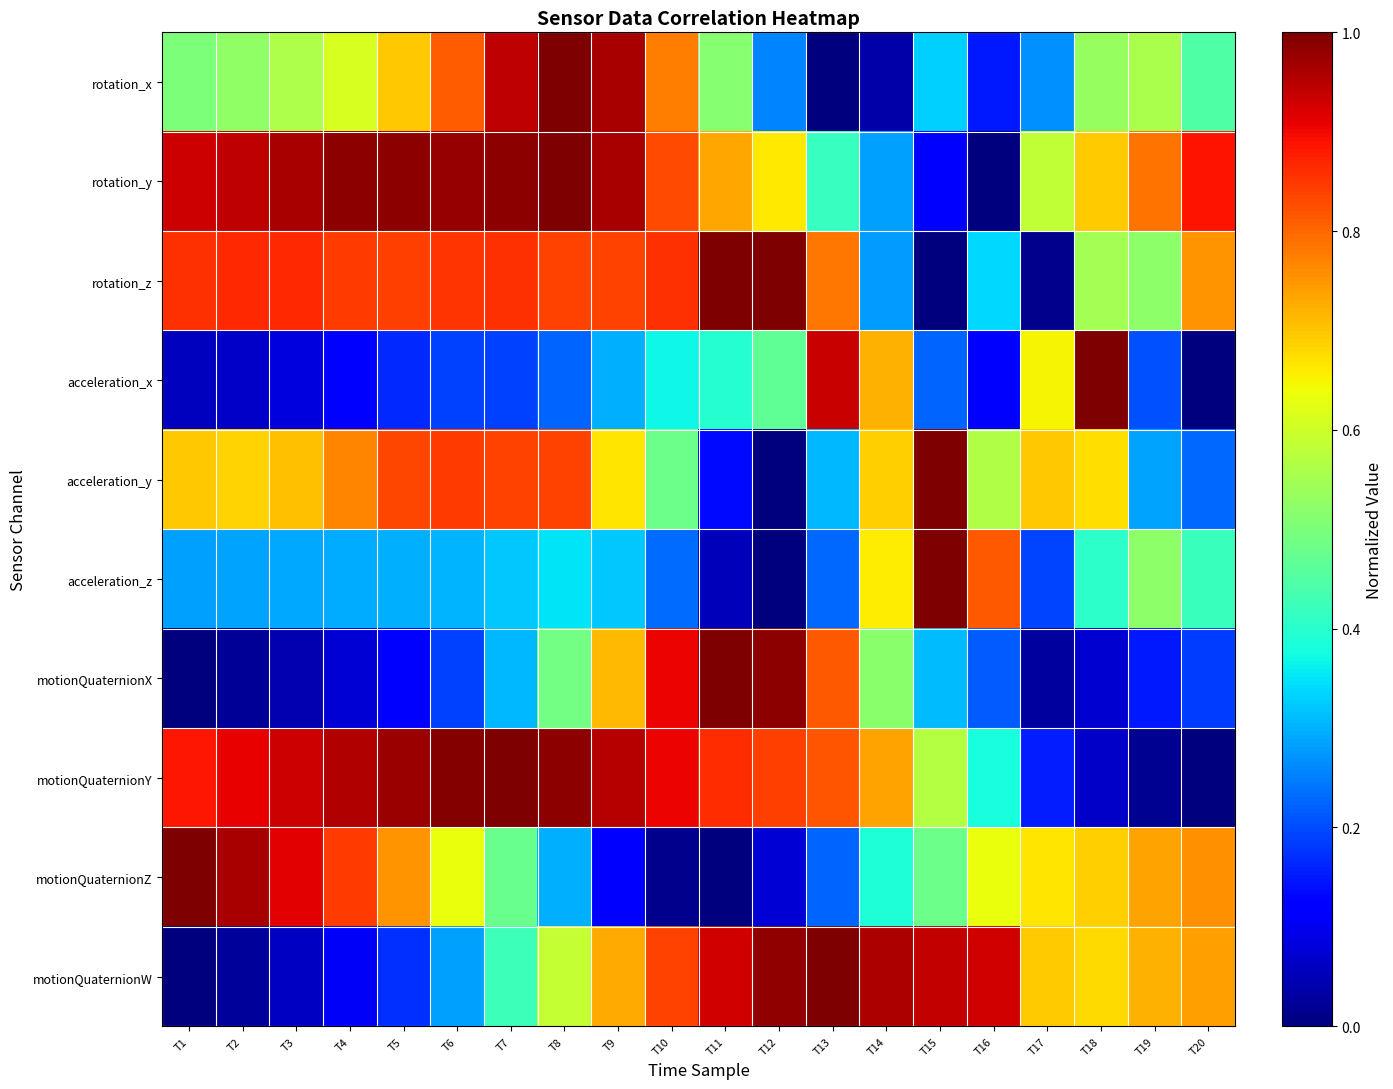

Count the number of data series in this chart.

10